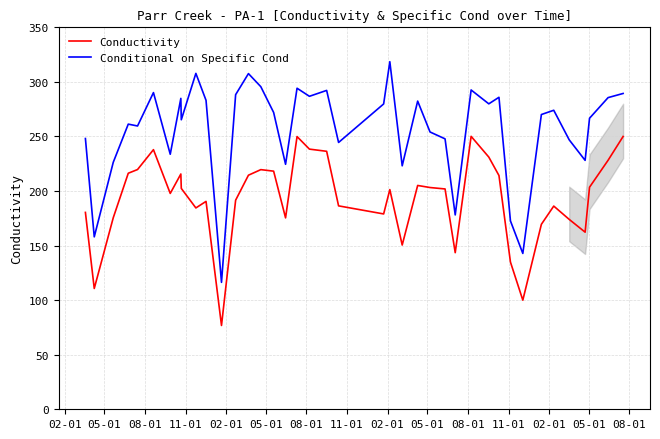

Which series has the largest total across all categories?

Conditional on Specific Cond